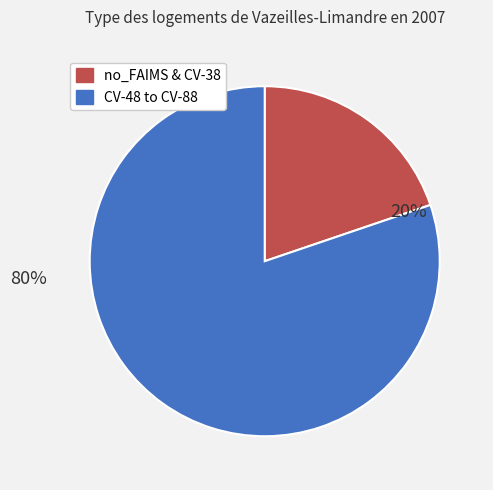

To the nearest percent, what is the average slice percentage?

50%